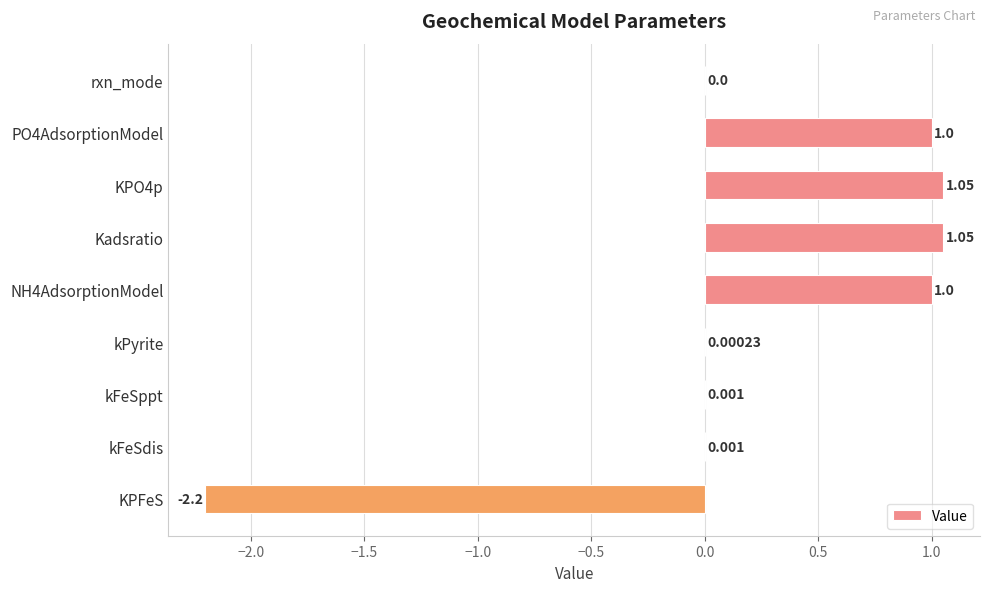

Where is the data nearest to the value 0?

rxn_mode